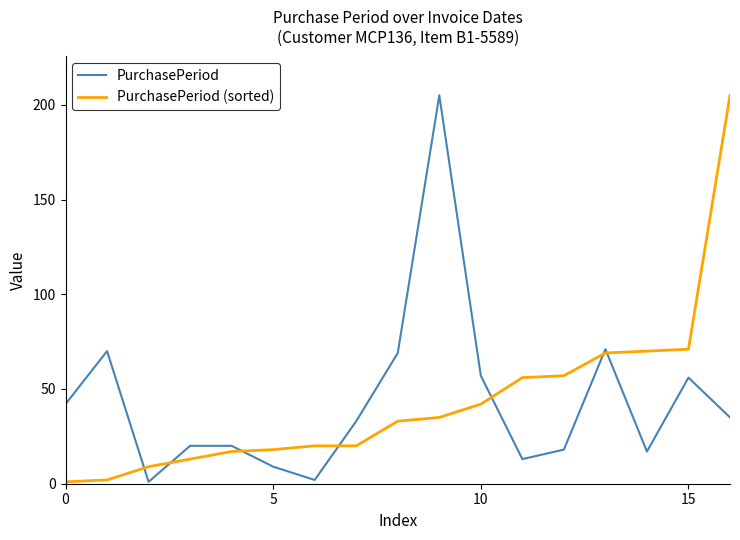

What is the maximum value for PurchasePeriod (sorted)?

205